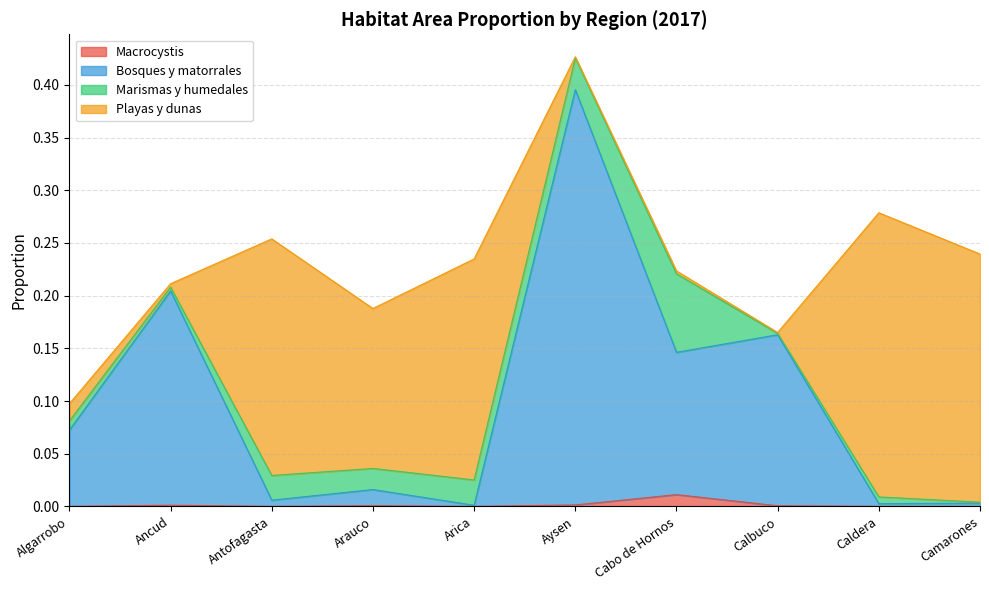

In Macrocystis, how many points are lower than both neighbors (excluding endpoints)?

2